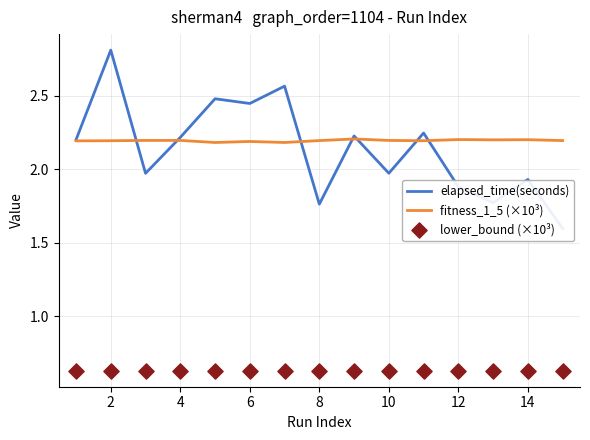

At how many categories does at least one series exceed 1?

15